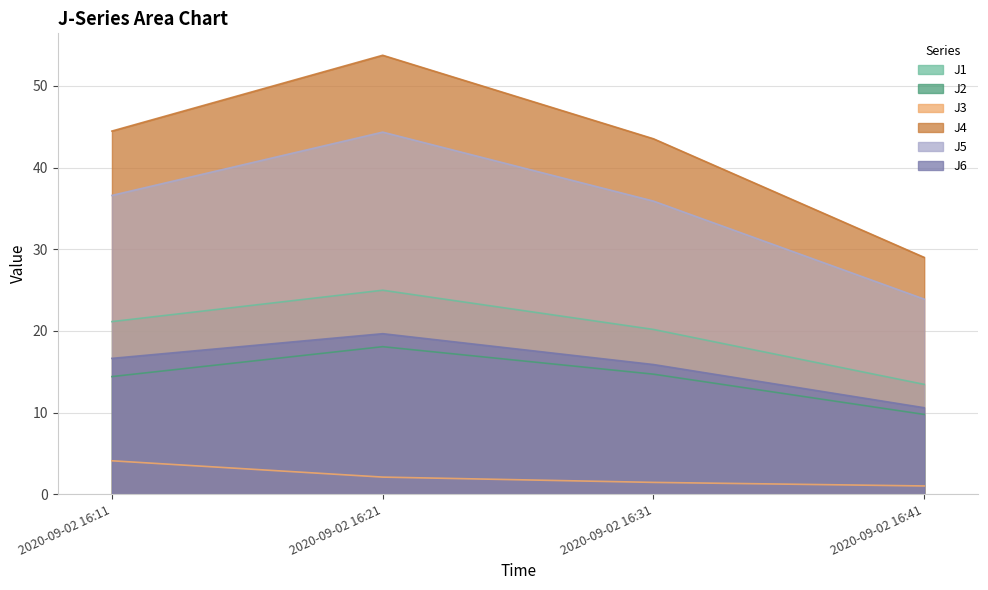

Reading right to left, extract all data points from this chart.

J1: 2020-09-02 16:41=13.4	2020-09-02 16:31=20.2	2020-09-02 16:21=25.0	2020-09-02 16:11=21.1
J2: 2020-09-02 16:41=9.8	2020-09-02 16:31=14.7	2020-09-02 16:21=18.1	2020-09-02 16:11=14.4
J3: 2020-09-02 16:41=1.0	2020-09-02 16:31=1.4	2020-09-02 16:21=2.1	2020-09-02 16:11=4.1
J4: 2020-09-02 16:41=29.0	2020-09-02 16:31=43.5	2020-09-02 16:21=53.8	2020-09-02 16:11=44.5
J5: 2020-09-02 16:41=23.9	2020-09-02 16:31=35.9	2020-09-02 16:21=44.3	2020-09-02 16:11=36.6
J6: 2020-09-02 16:41=10.6	2020-09-02 16:31=15.9	2020-09-02 16:21=19.7	2020-09-02 16:11=16.6